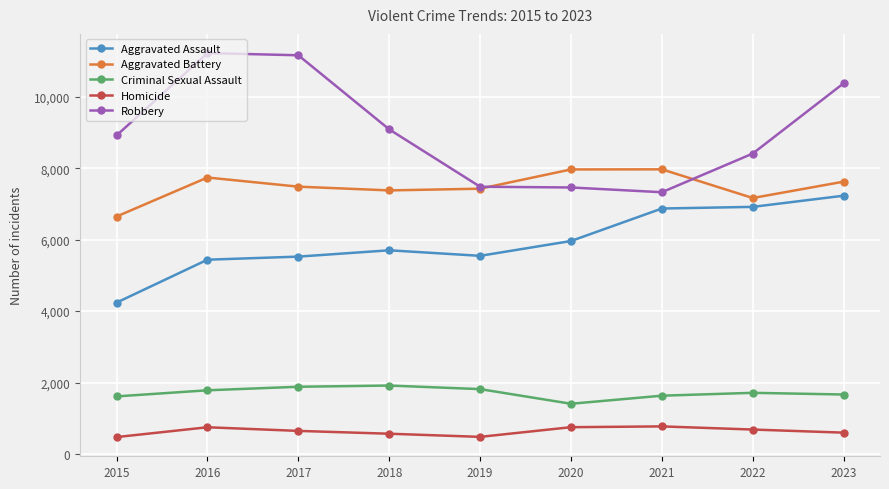

At which category is the sum across all series the highest?

2023